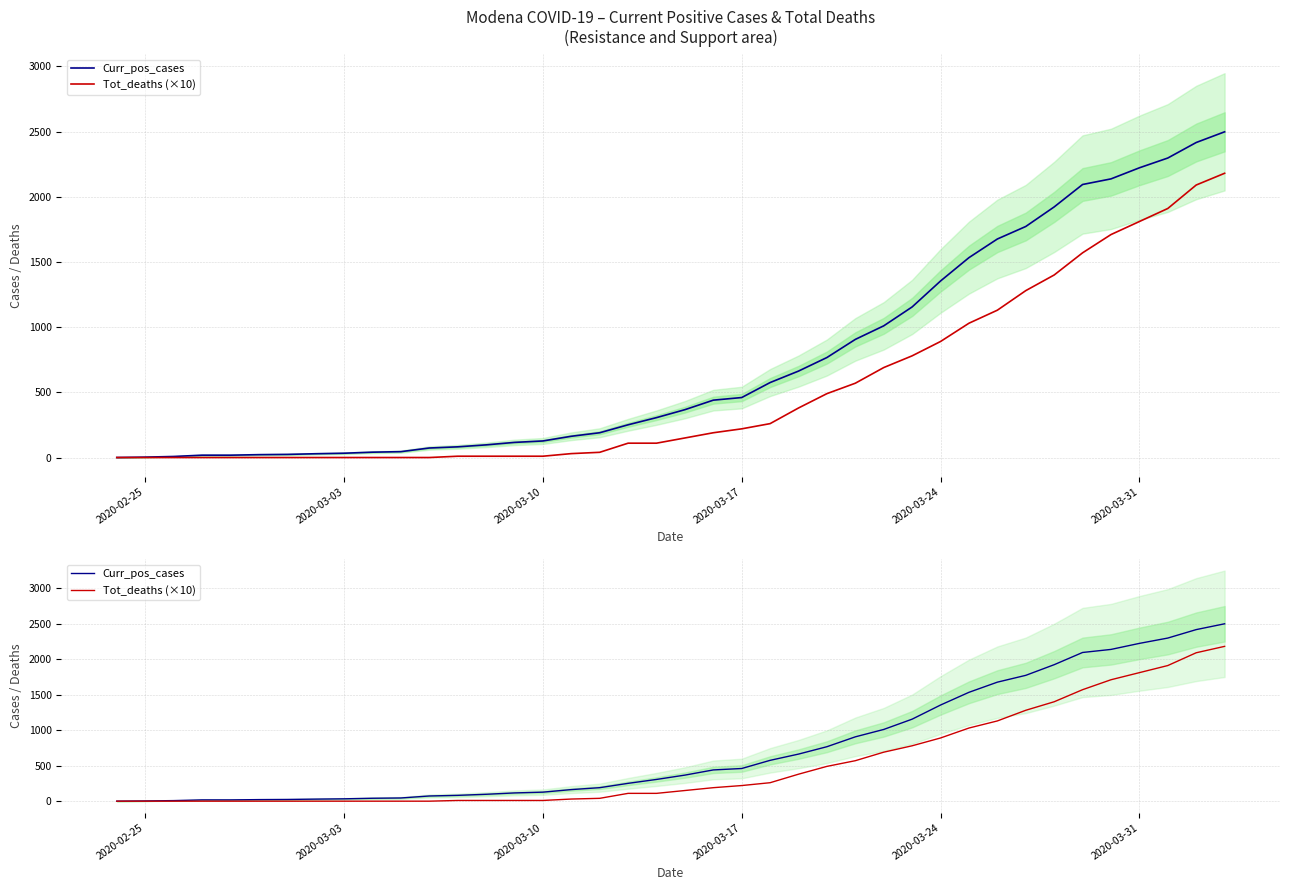

Rank the series by their average value, from lowest to highest.

Tot_deaths (×10), Curr_pos_cases